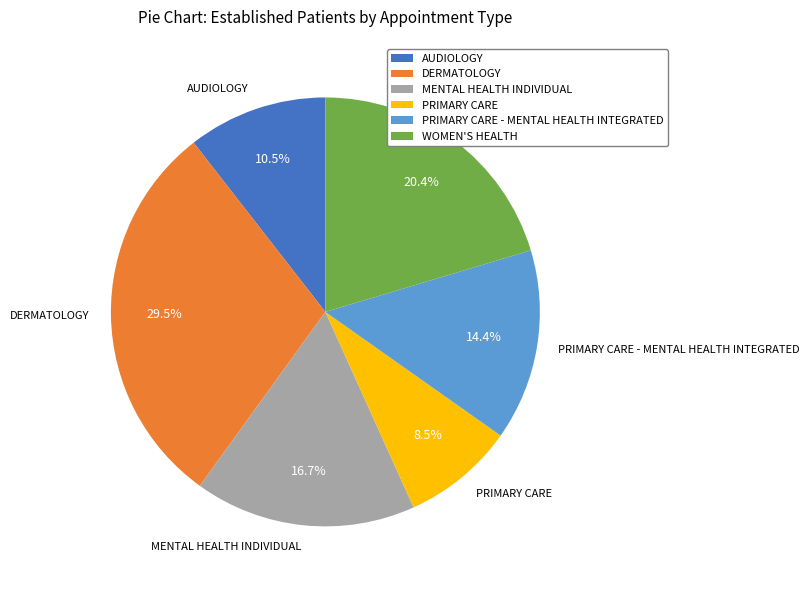

To the nearest percent, what percentage of the pie is WOMEN'S HEALTH?

20%